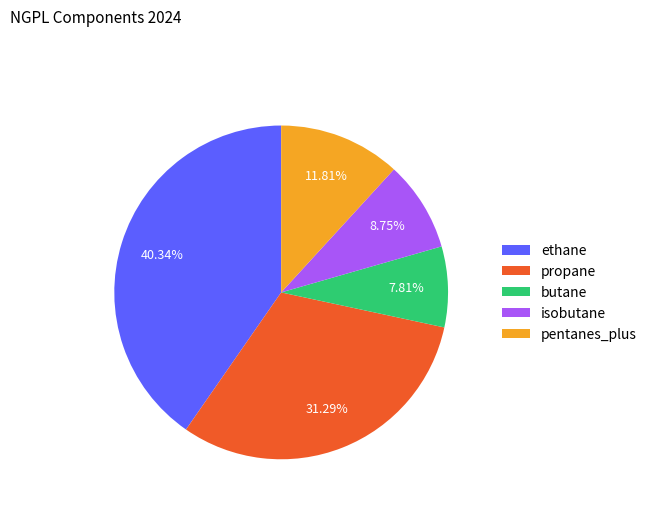

Which slice is the smallest?

butane